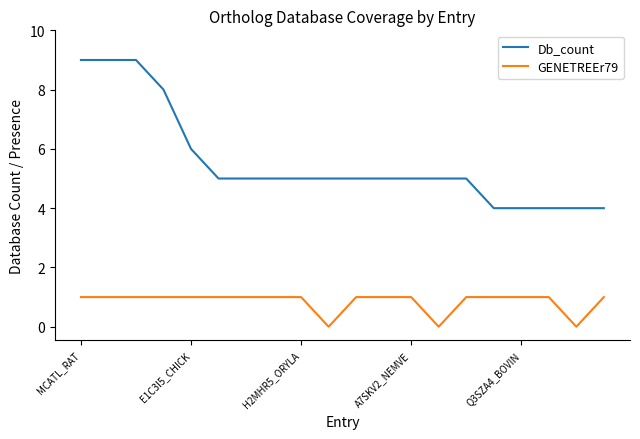

What is the maximum value for Db_count?

9